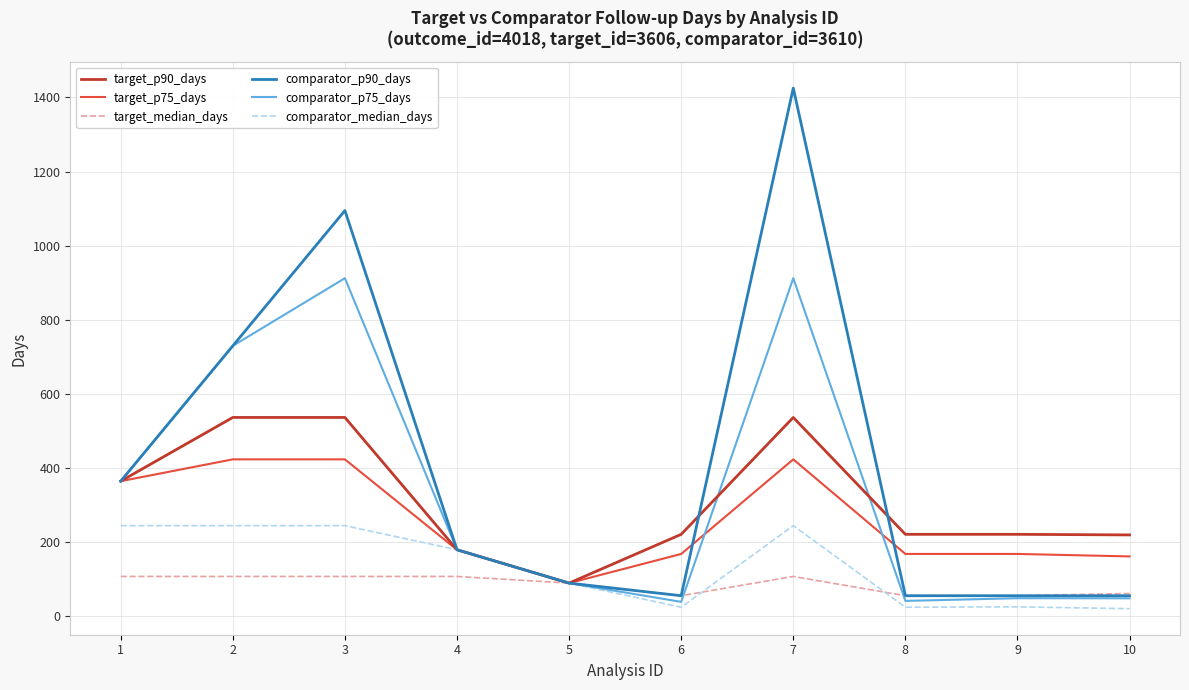

Which series has the widest spread of values?

comparator_p90_days